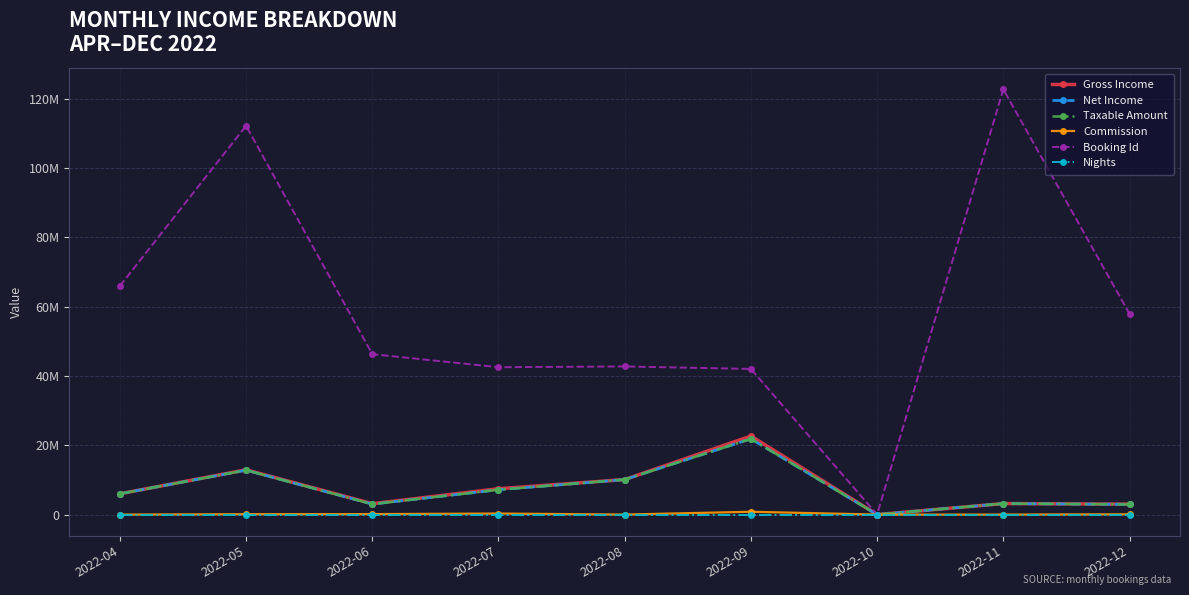

True or false: Commission and Nights intersect in this chart.

True